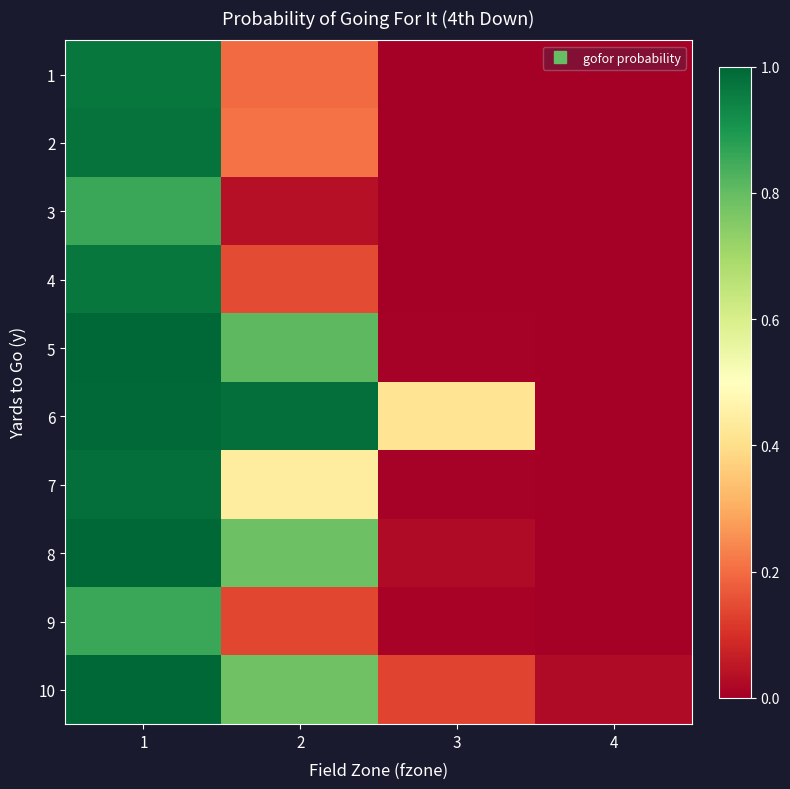

Reading right to left, extract all data points from this chart.

1: 4=0.0	3=0.0	2=0.2	1=1.0
2: 4=0.0	3=0.0	2=0.2	1=1.0
3: 4=0.0	3=0.0	2=0.0	1=0.9
4: 4=0.0	3=0.0	2=0.1	1=1.0
5: 4=0.0	3=0.0	2=0.8	1=1.0
6: 4=0.0	3=0.4	2=1.0	1=1.0
7: 4=0.0	3=0.0	2=0.4	1=1.0
8: 4=0.0	3=0.0	2=0.8	1=1.0
9: 4=0.0	3=0.0	2=0.1	1=0.9
10: 4=0.0	3=0.1	2=0.8	1=1.0